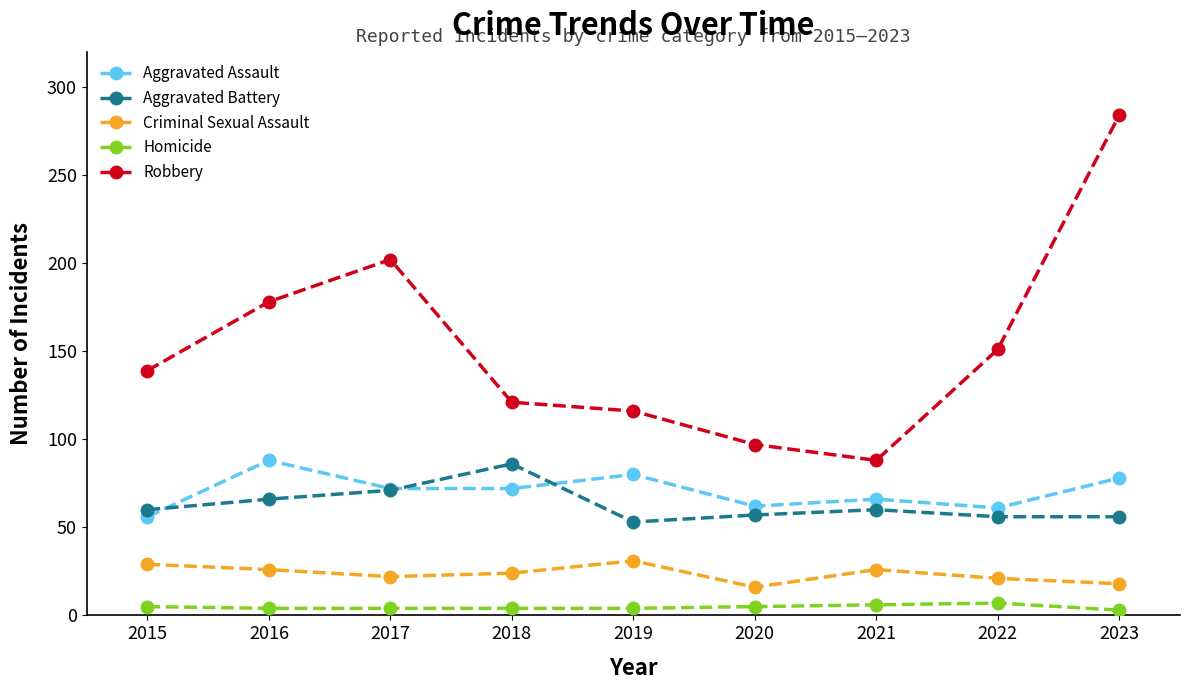

Where is the first local maximum for Robbery?

2017